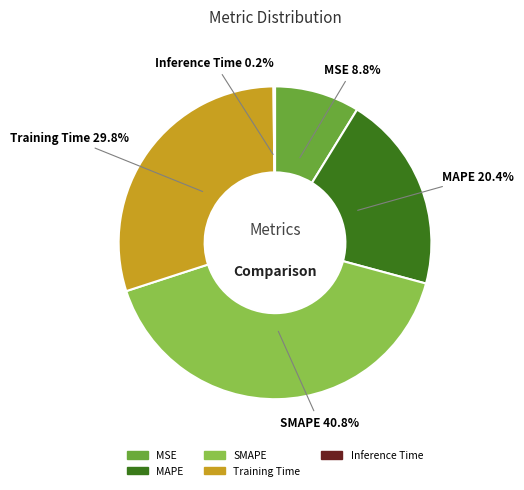

Is it true that SMAPE is 41% of the pie?

True